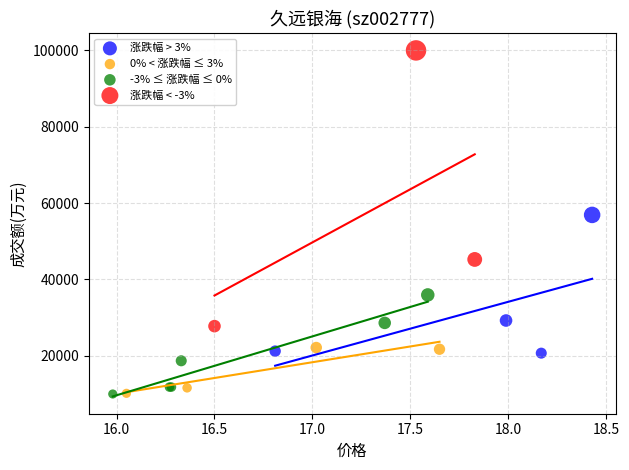

Which series reaches the maximum Y coordinate?

涨跌幅 < -3%